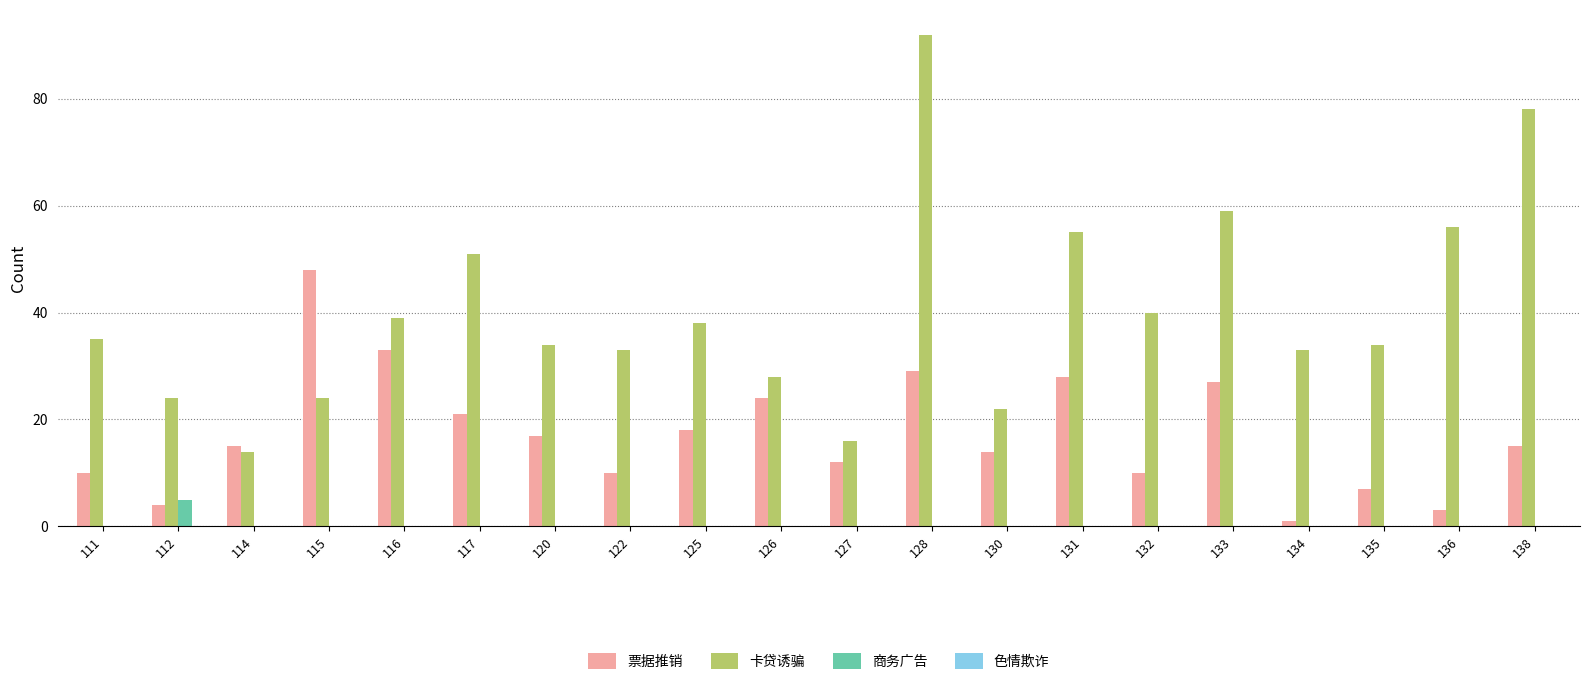

Which category has the highest value in the 商务广告 series?

112